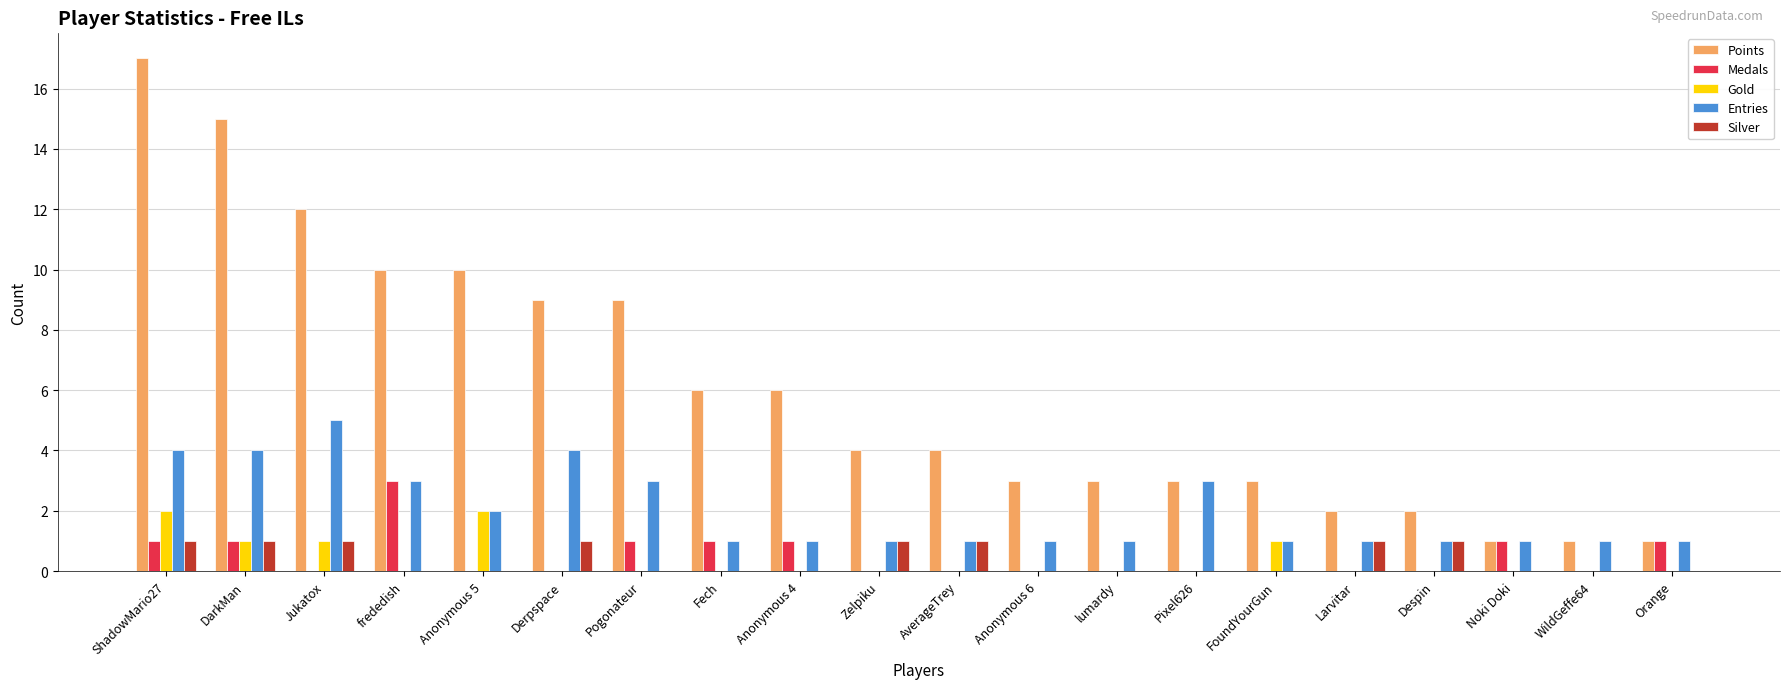

What is the sum of the Entries values at Anonymous 5 and lumardy?

3